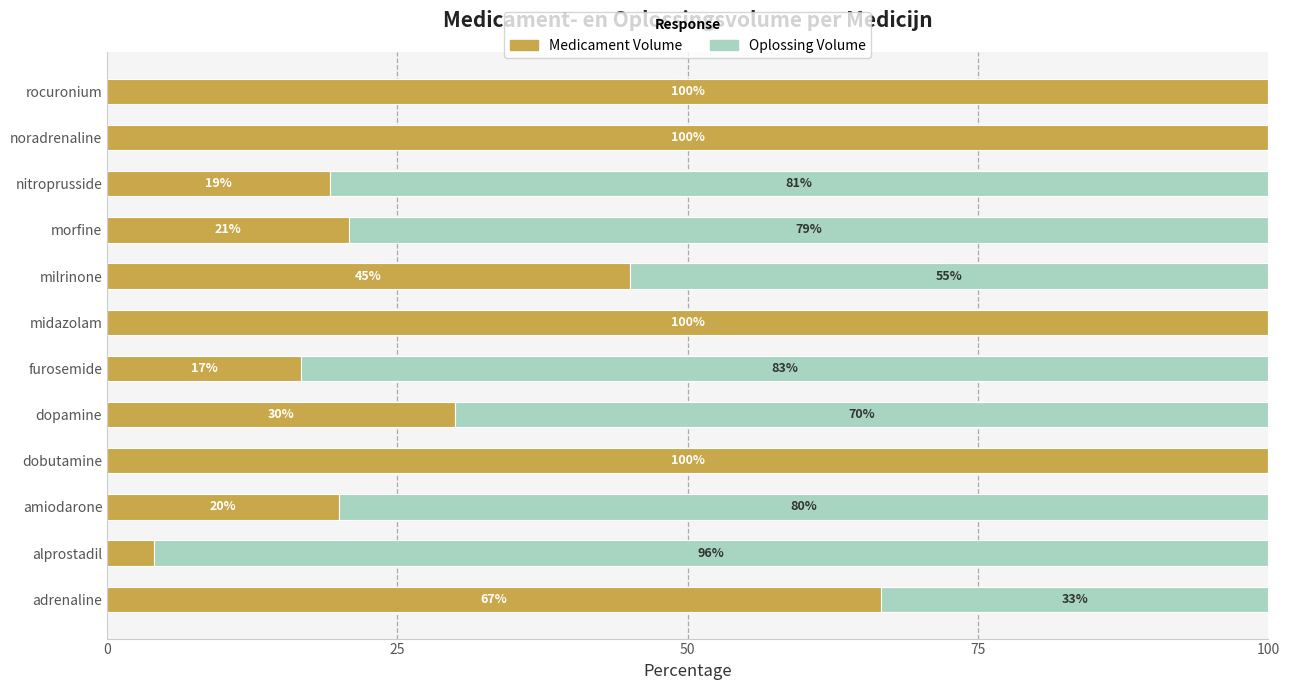

At which label is Medicament Volume closest to 52?

milrinone